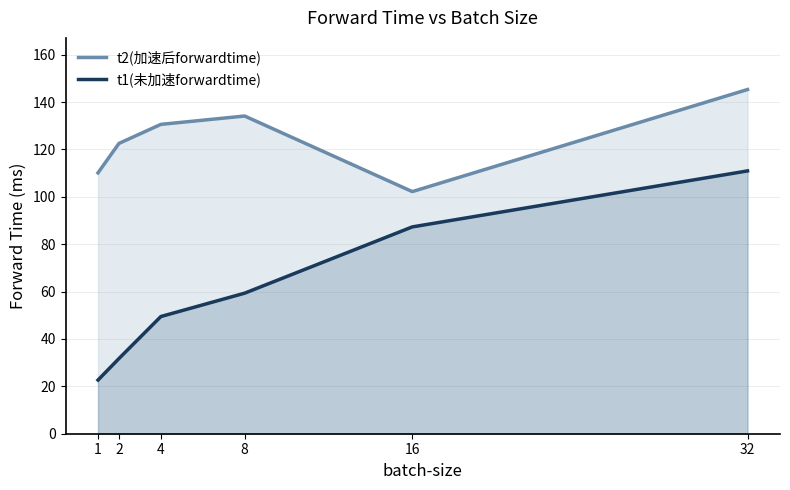

Where is t2(加速后forwardtime) nearest to the value 123?

2